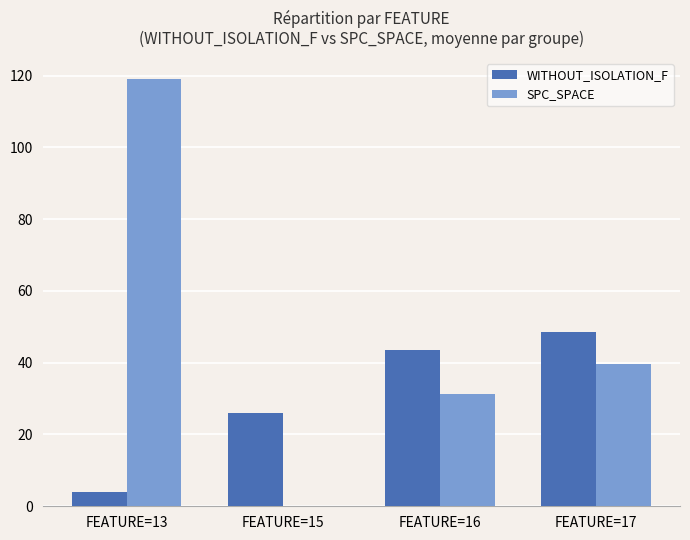

How many categories are shown in the chart?

4